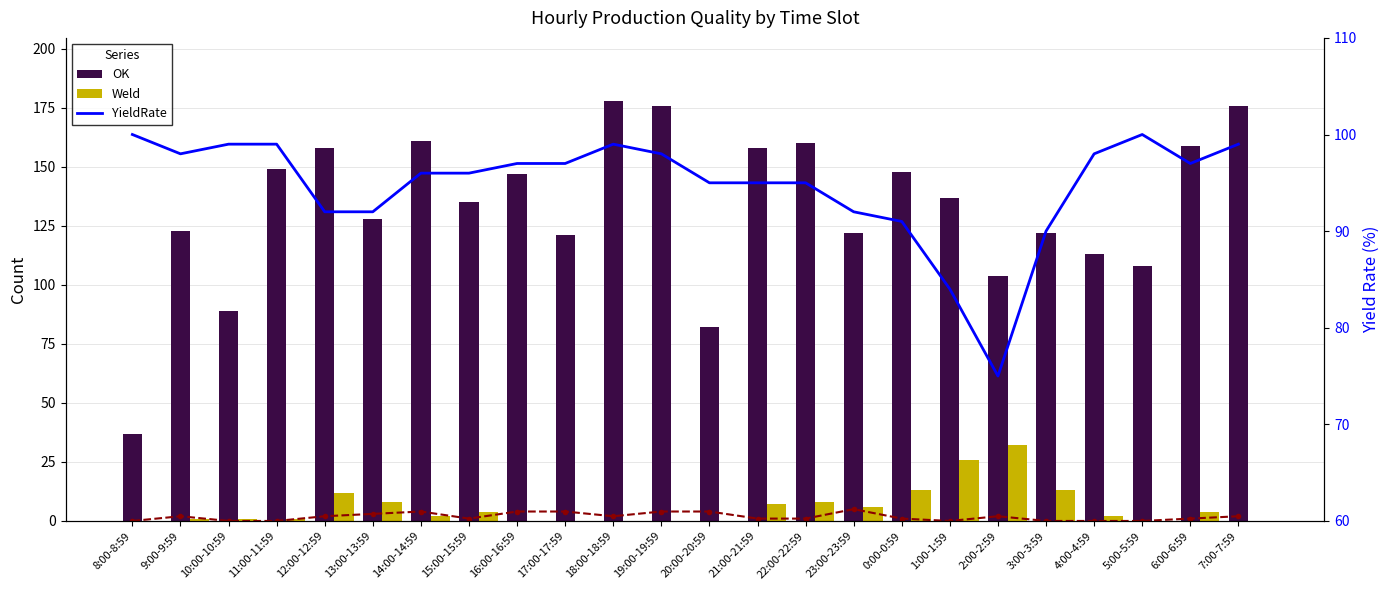

At which category is the sum across all series the highest?

18:00-18:59